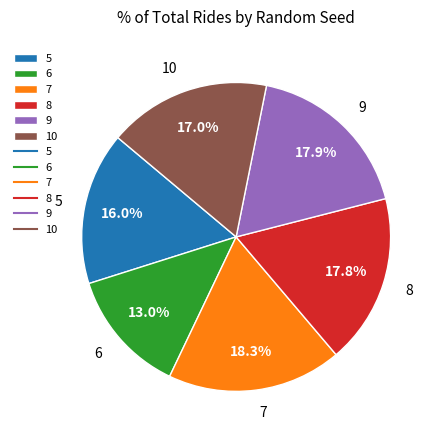

Is there any slice that represents more than half of the pie?

No